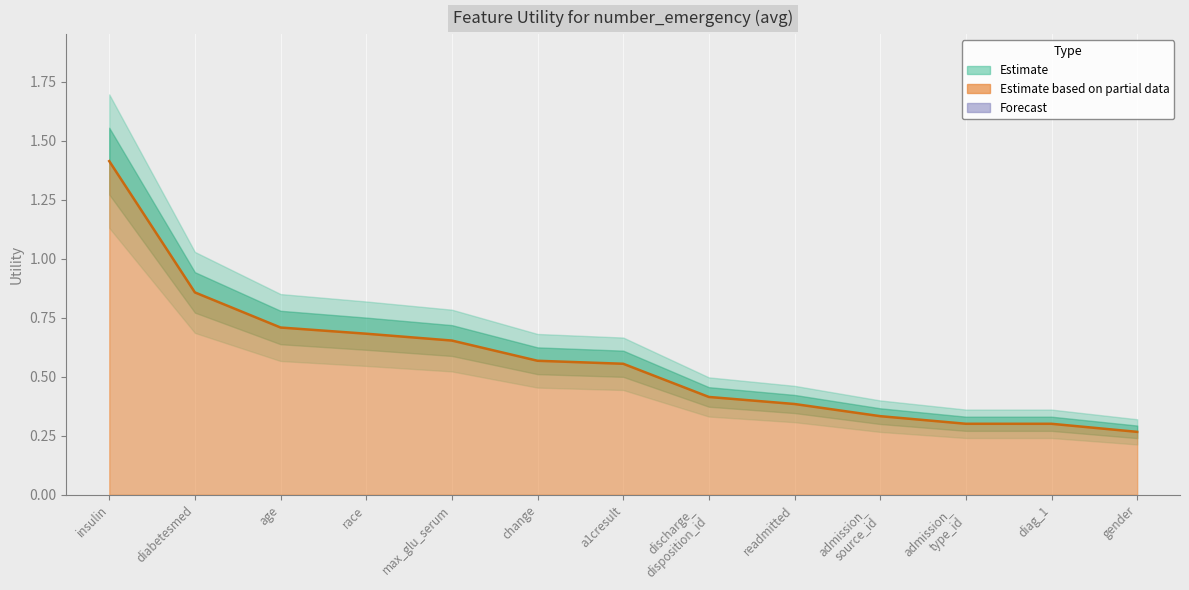

What is the difference between the maximum and minimum values?

1.1